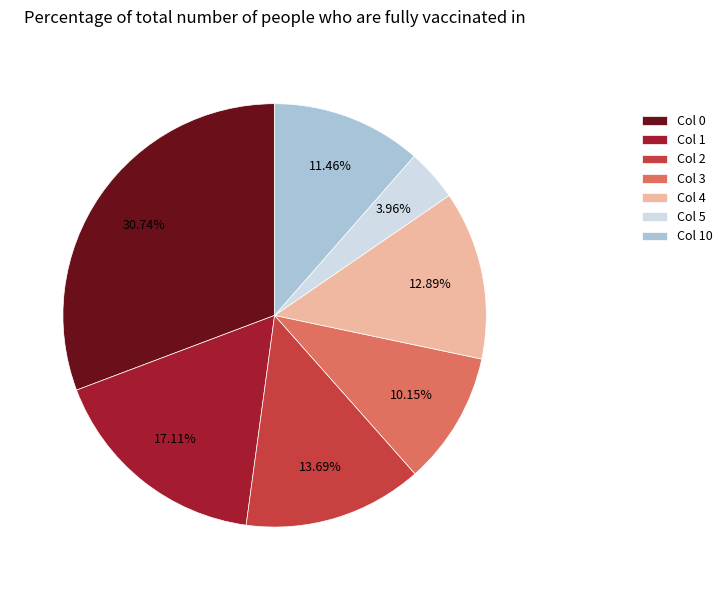

To the nearest percent, what is the difference between the largest and smallest slice percentages?

27%